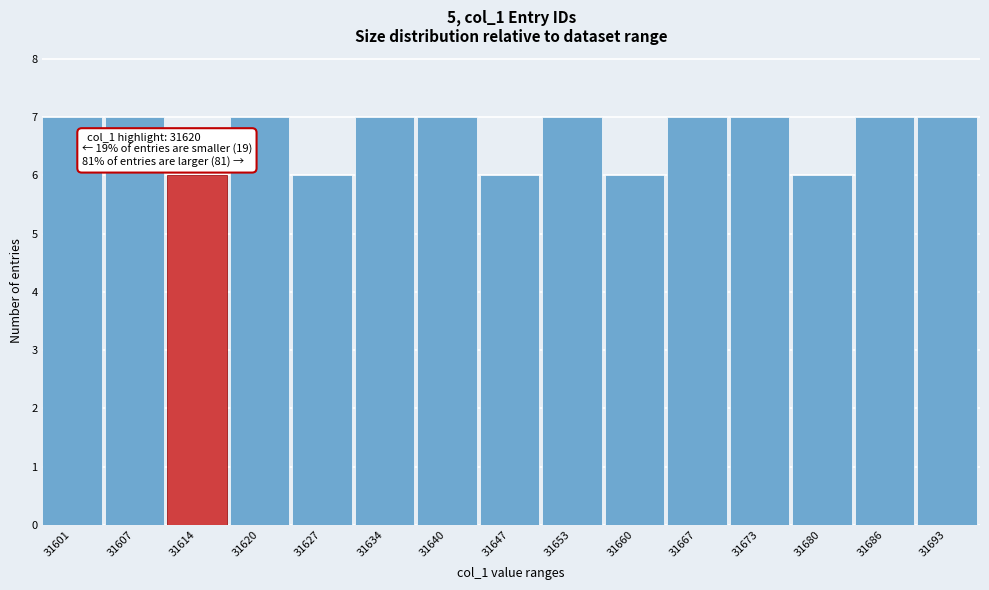

Reading right to left, what are all the values shown in this chart?

7	7	6	7	7	6	7	6	7	7	6	7	6	7	7